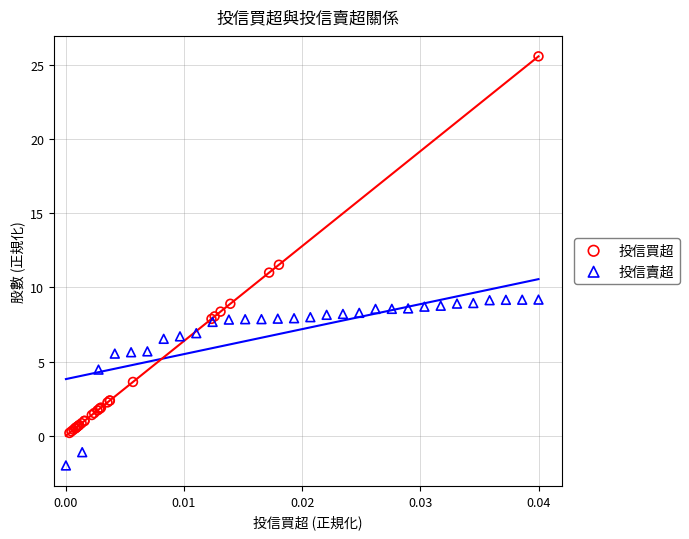

Which series reaches the minimum Y coordinate?

投信賣超